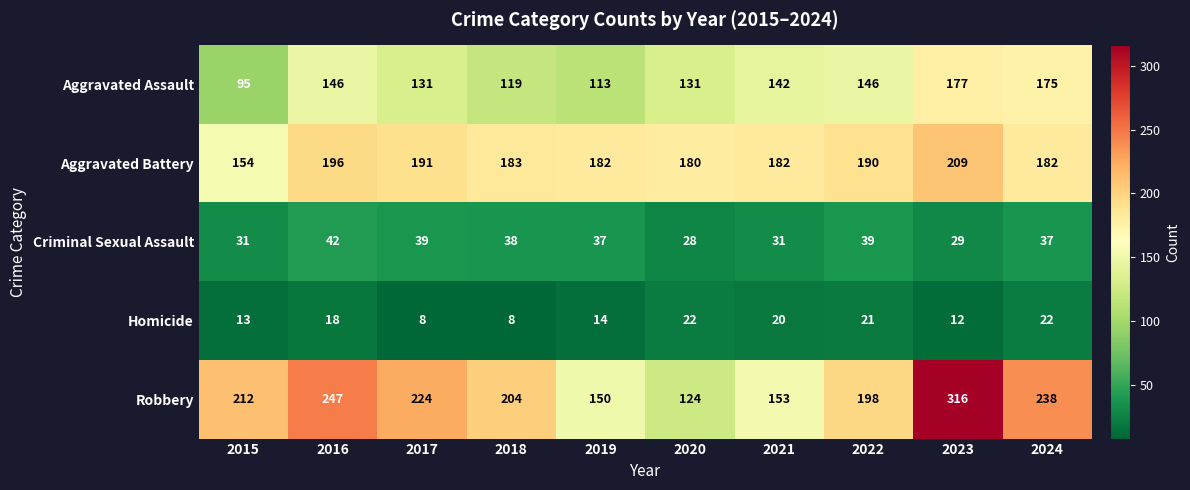

At which label does Criminal Sexual Assault first exceed 37?

2016